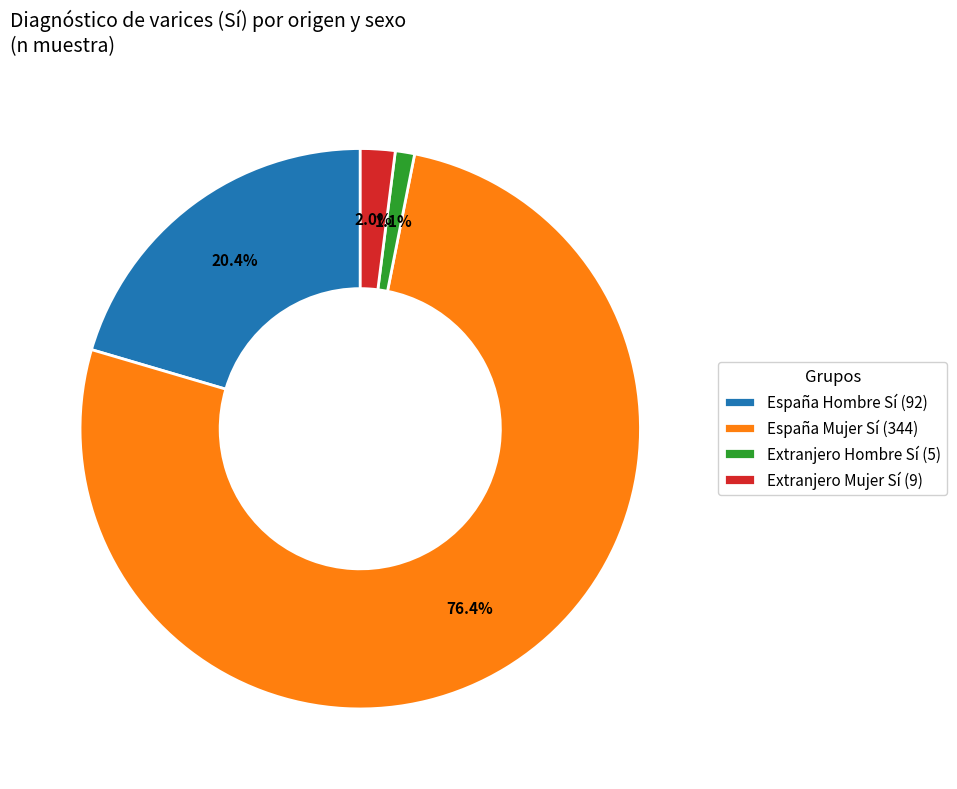

Rank the categories by value from lowest to highest.

Extranjero Hombre Sí (5), Extranjero Mujer Sí (9), España Hombre Sí (92), España Mujer Sí (344)